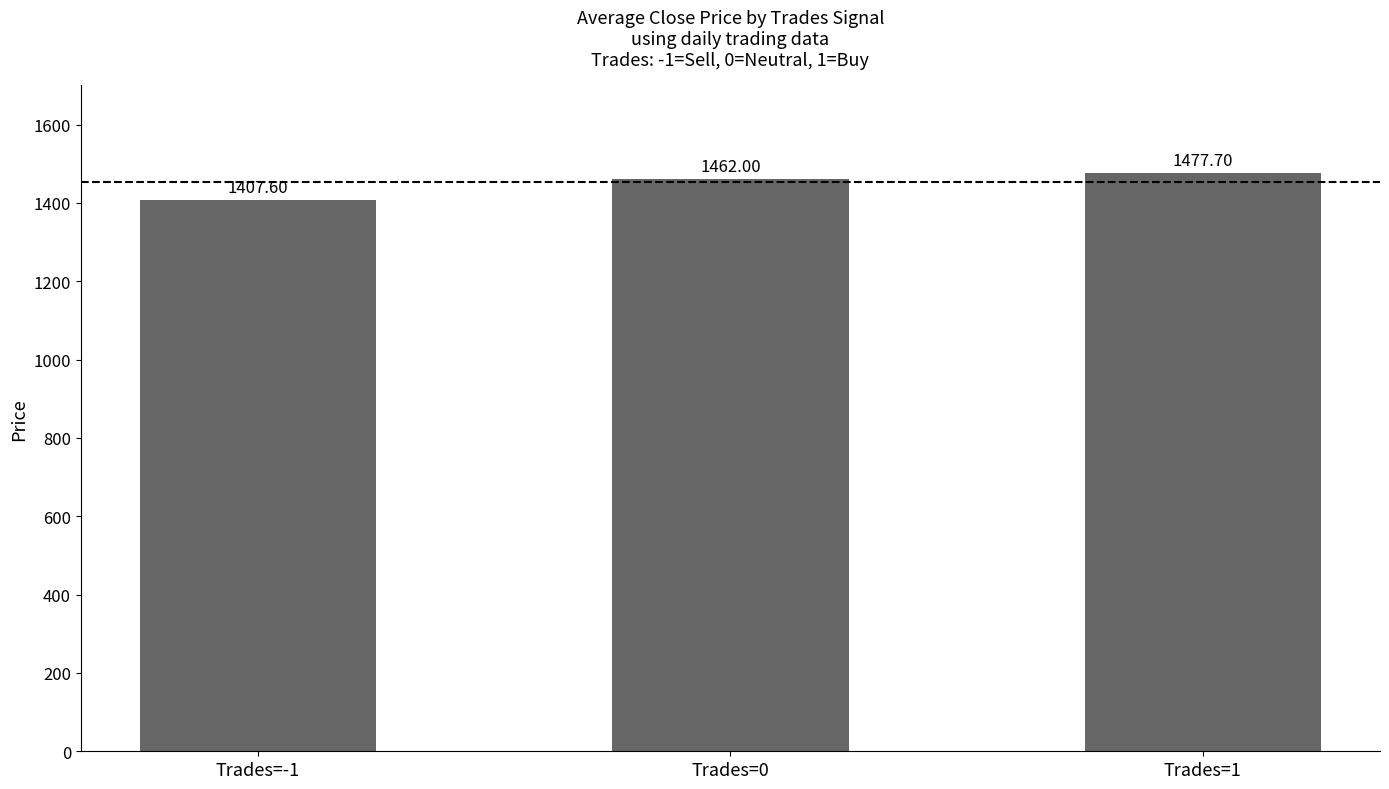

List the labels in order of value, largest first.

Trades=1, Trades=0, Trades=-1